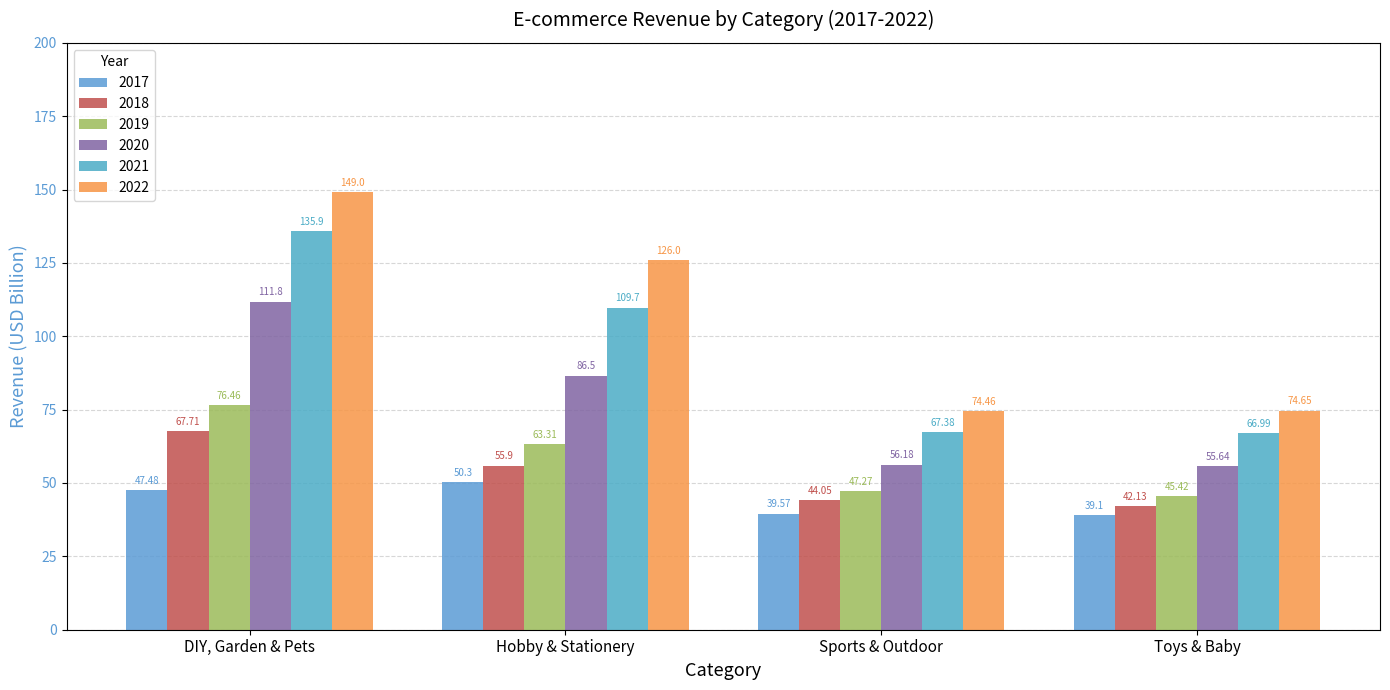

Reading left to right, list all the values displayed in this chart.

2017: 47.5	50.3	39.6	39.1
2018: 67.7	55.9	44.0	42.1
2019: 76.5	63.3	47.3	45.4
2020: 111.8	86.5	56.2	55.6
2021: 135.9	109.7	67.4	67.0
2022: 149.0	126.0	74.5	74.7